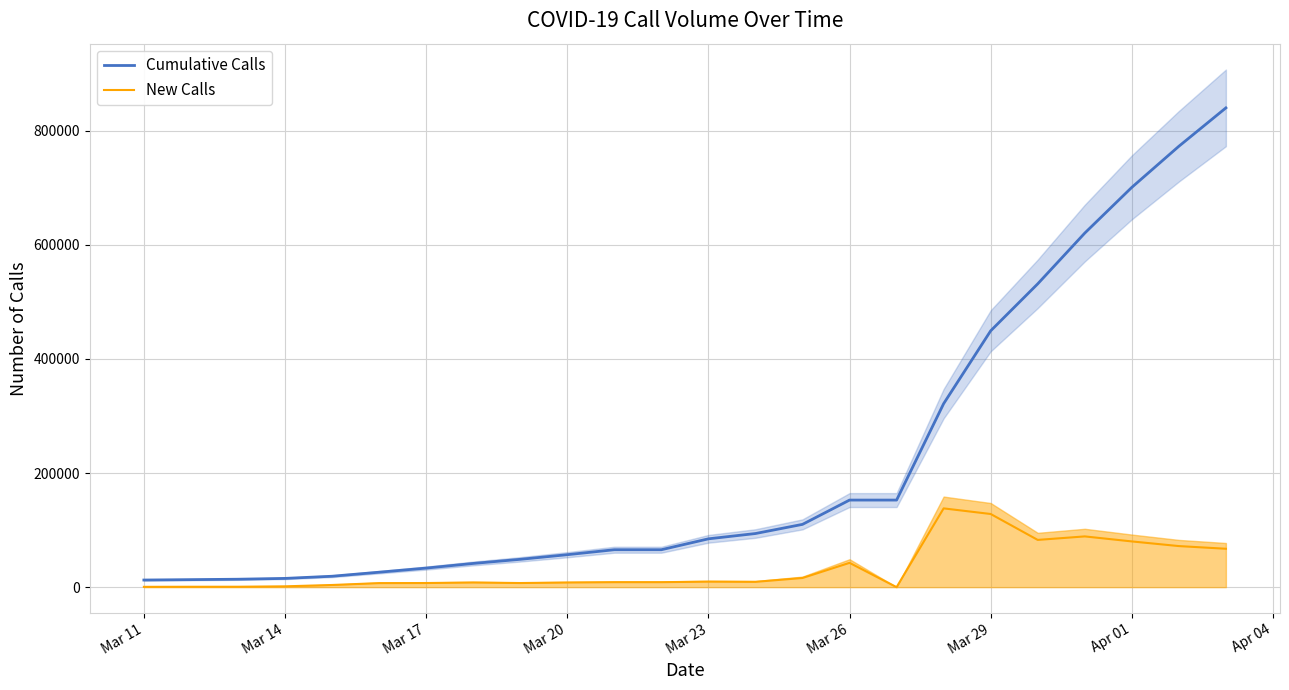

How many distinct data groups are displayed?

2